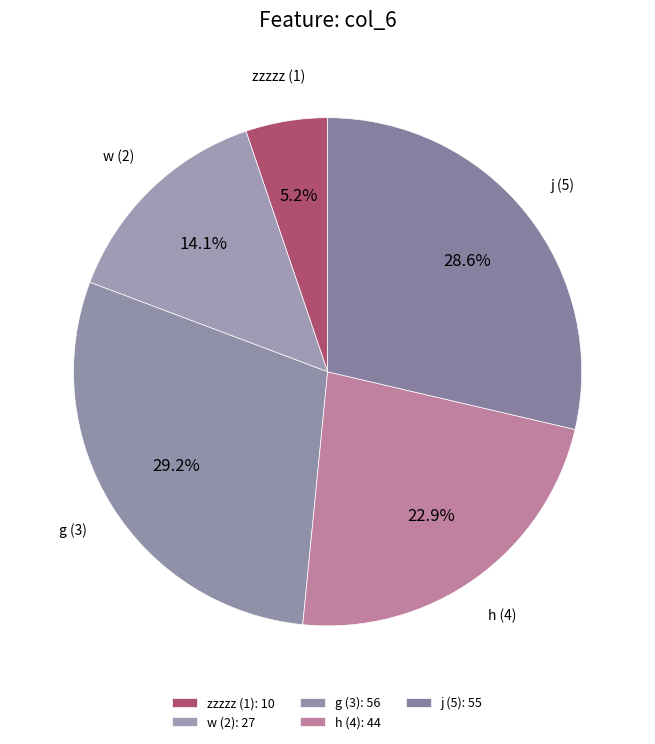

Is h the majority of the pie?

No